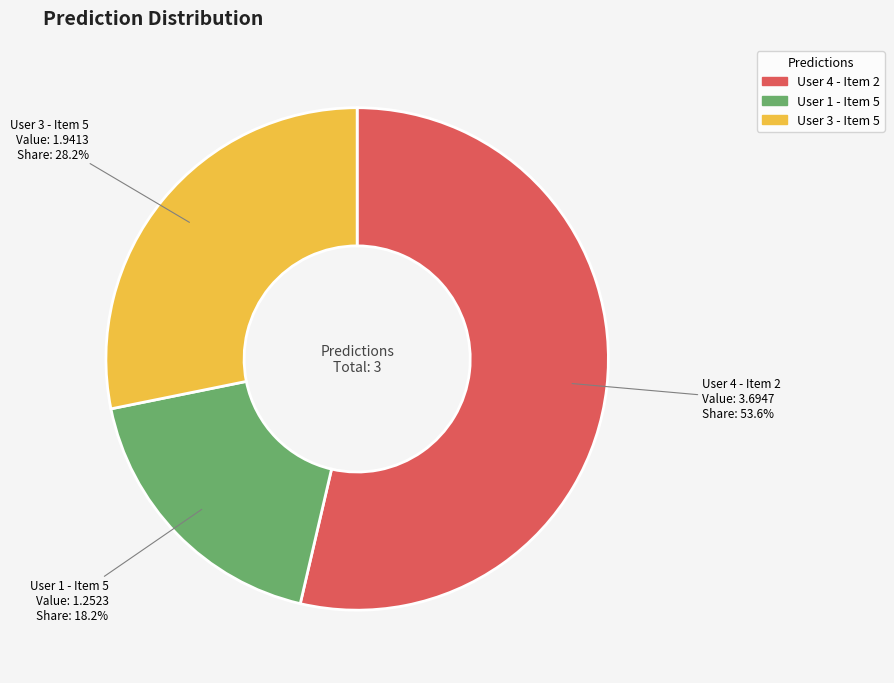

What is the total percentage of User 3 - Item 5 and User 4 - Item 2?

81.8%